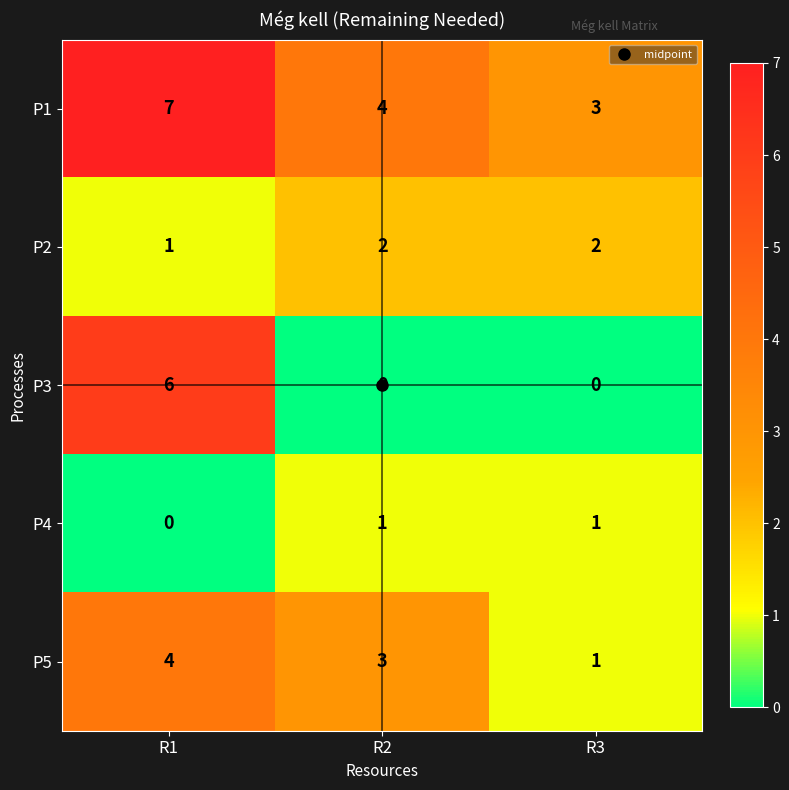

What is the spread (max minus min) of values at R1?

7